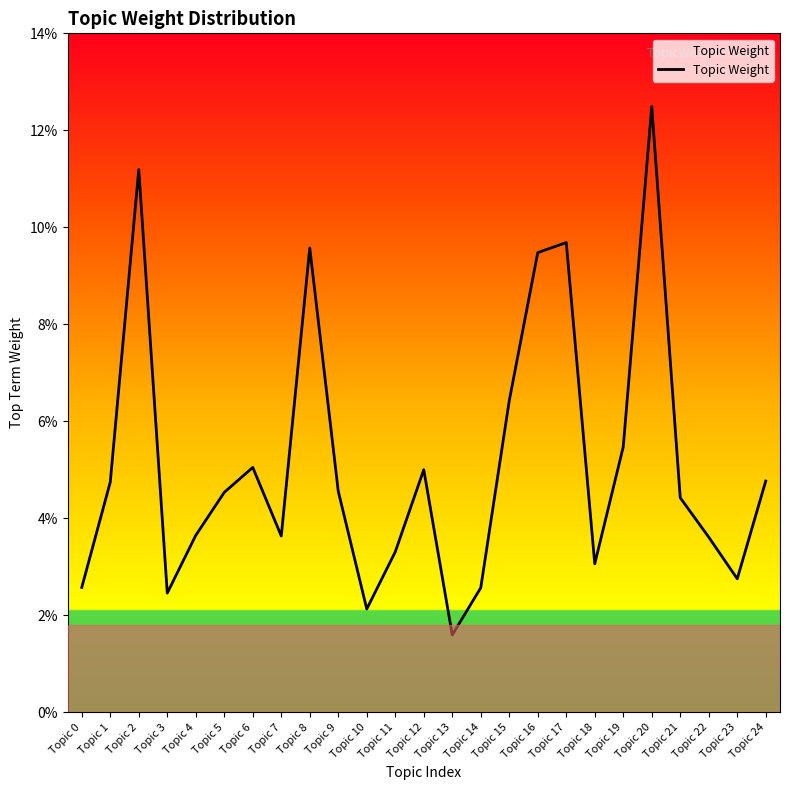

Where is the first local minimum?

Topic 3